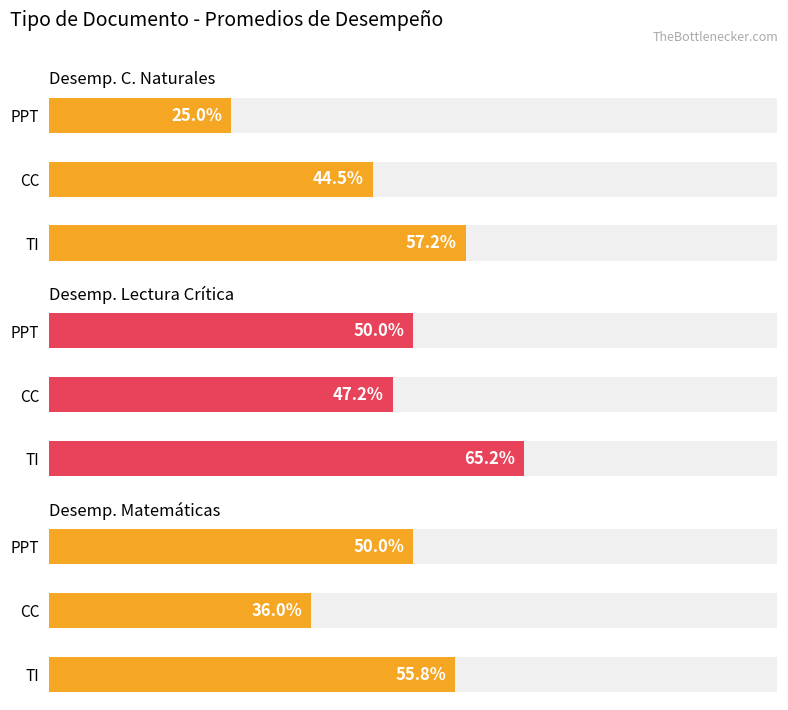

At CC, list the series in order from largest to smallest.

Desemp. Lectura Crítica, Desemp. C. Naturales, Desemp. Matemáticas